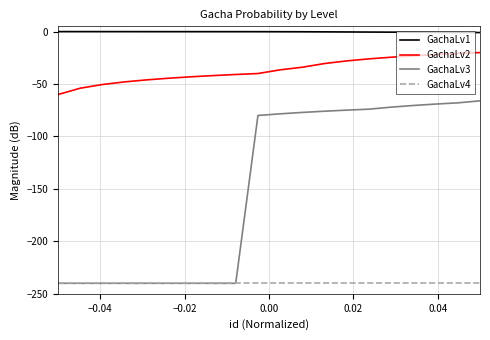

What are all the series names shown in the legend?

GachaLv1, GachaLv2, GachaLv3, GachaLv4